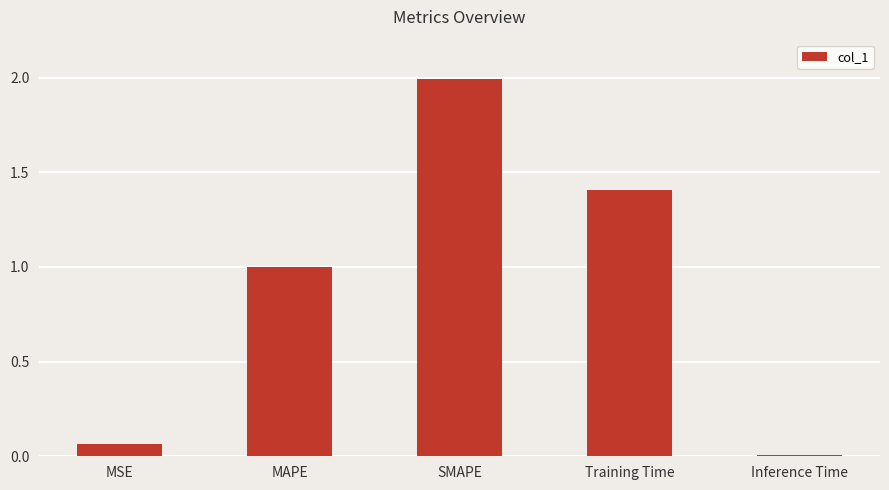

Between MAPE and Inference Time, which is larger?

MAPE